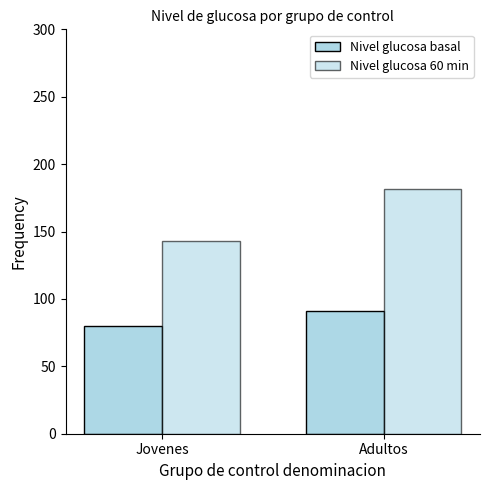

How many bars are there in each group?

2